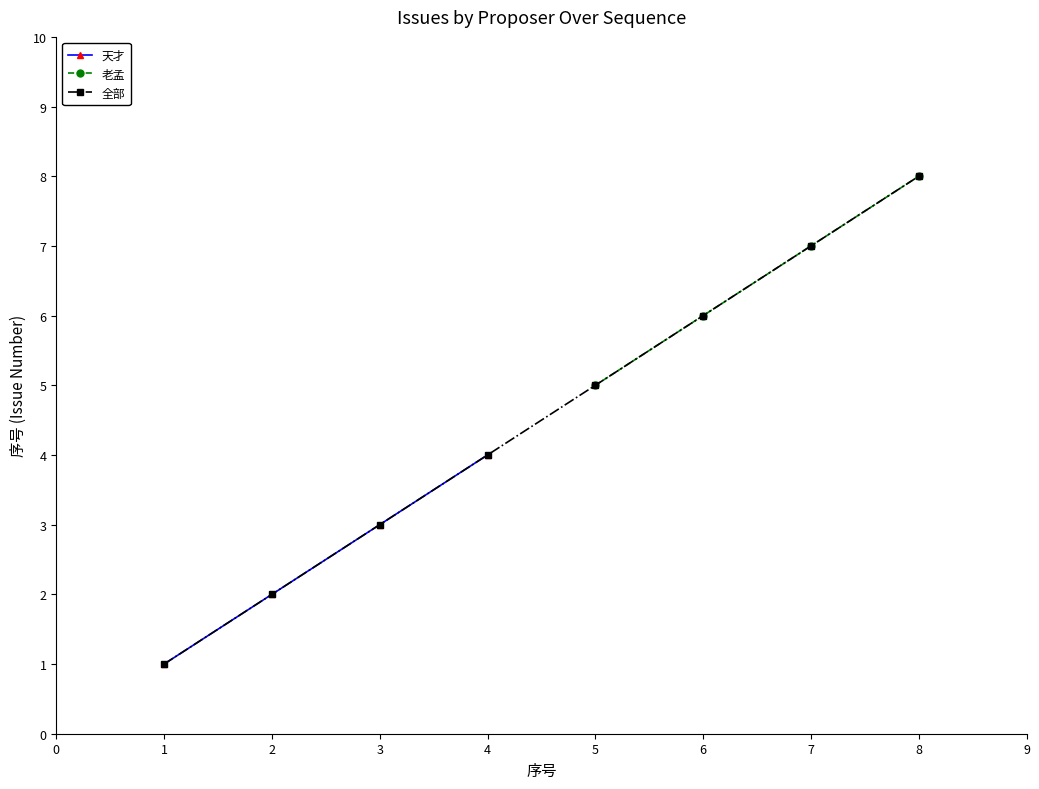

Which category has the highest value in the 天才 series?

4